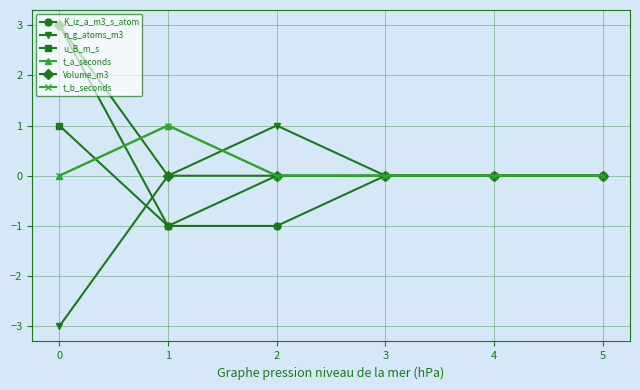

Reading left to right, transcribe all the data shown in this chart.

K_iz_a_m3_s_atom: 0=3	1=-1	2=-1	3=0	4=0	5=0
n_g_atoms_m3: 0=-3	1=0	2=1	3=0	4=0	5=0
u_B_m_s: 0=1	1=-1	2=0	3=0	4=0	5=0
t_a_seconds: 0=0	1=1	2=0	3=0	4=0	5=0
Volume_m3: 0=3	1=0	2=0	3=0	4=0	5=0
t_b_seconds: 0=0	1=1	2=0	3=0	4=0	5=0